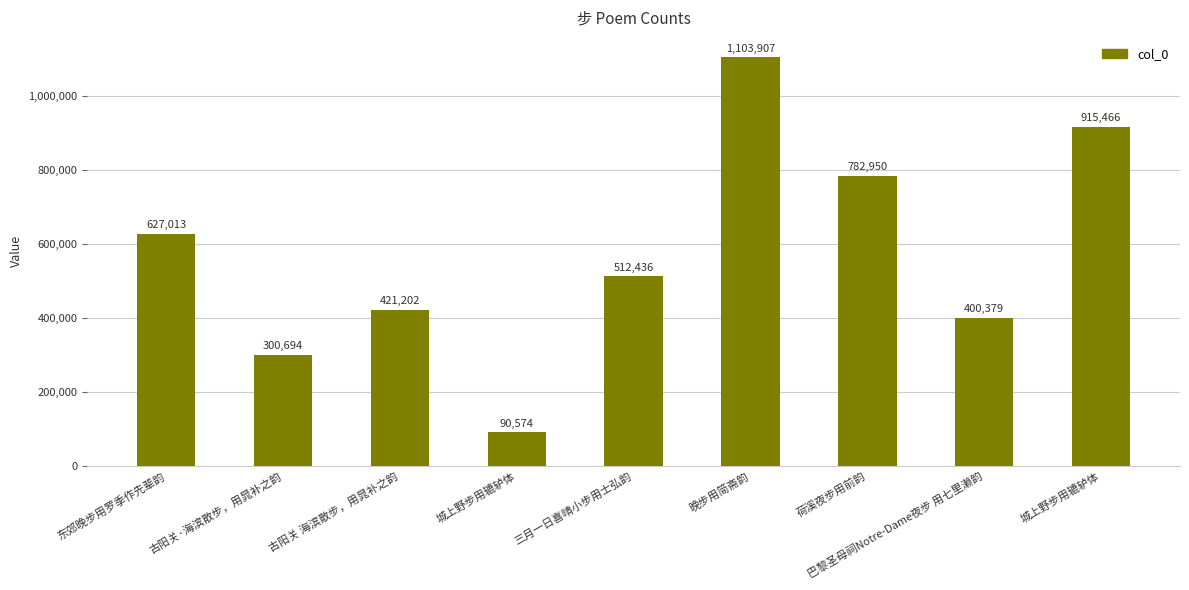

How many bars are there in total?

9